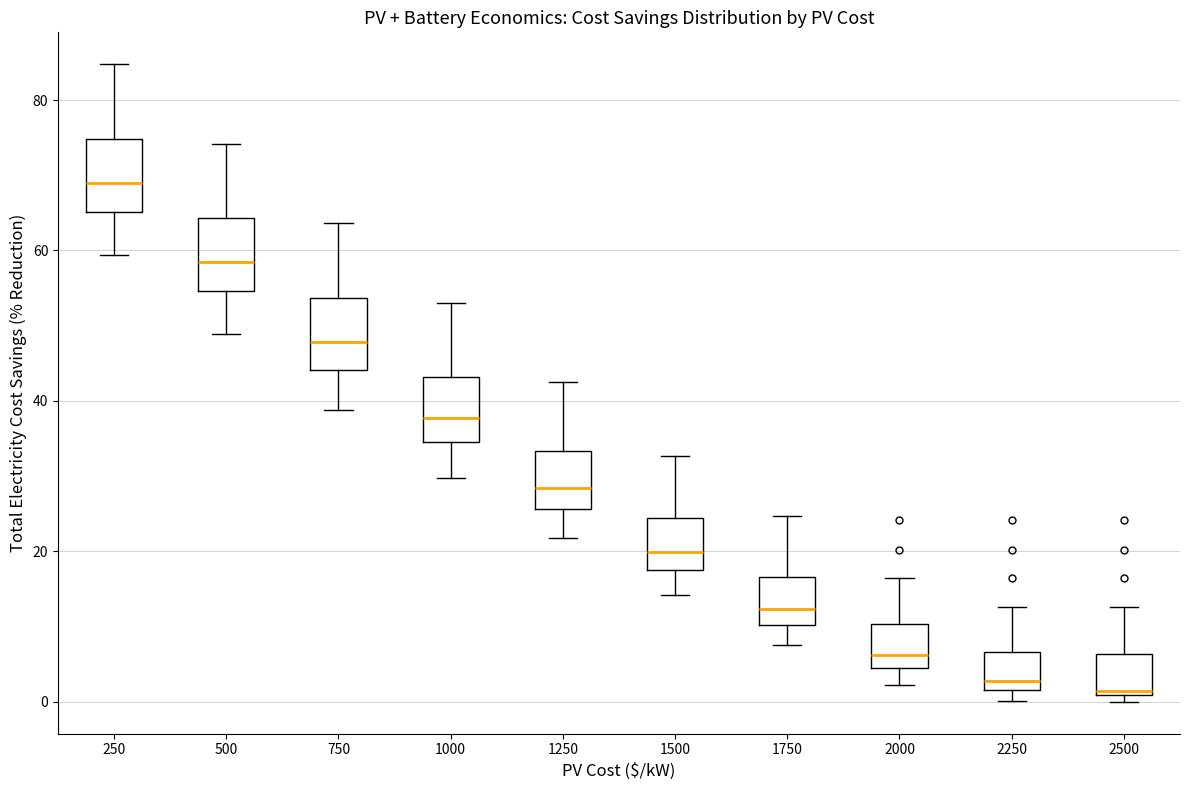

Reading left to right, transcribe this box plot: for each box, give where its median line is, the range the box spans, and where its two whiskers end, as read against the y-axis. The values are not printed on the chart, so give them approximately, as read against the axis.

250: median 68, box 66 to 74, whiskers 60 to 84
500: median 58, box 54 to 64, whiskers 48 to 74
750: median 48, box 44 to 54, whiskers 38 to 64
1000: median 38, box 34 to 44, whiskers 30 to 54
1250: median 28, box 26 to 34, whiskers 22 to 42
1500: median 20, box 18 to 24, whiskers 14 to 32
1750: median 12, box 10 to 16, whiskers 8 to 24
2000: median 6, box 4 to 10, whiskers 2 to 16
2250: median 2 (just above the box's lower edge), box 2 to 6, whiskers 0 to 12
2500: median 2, box 0 to 6, whiskers 0 (just below the box's lower edge) to 12